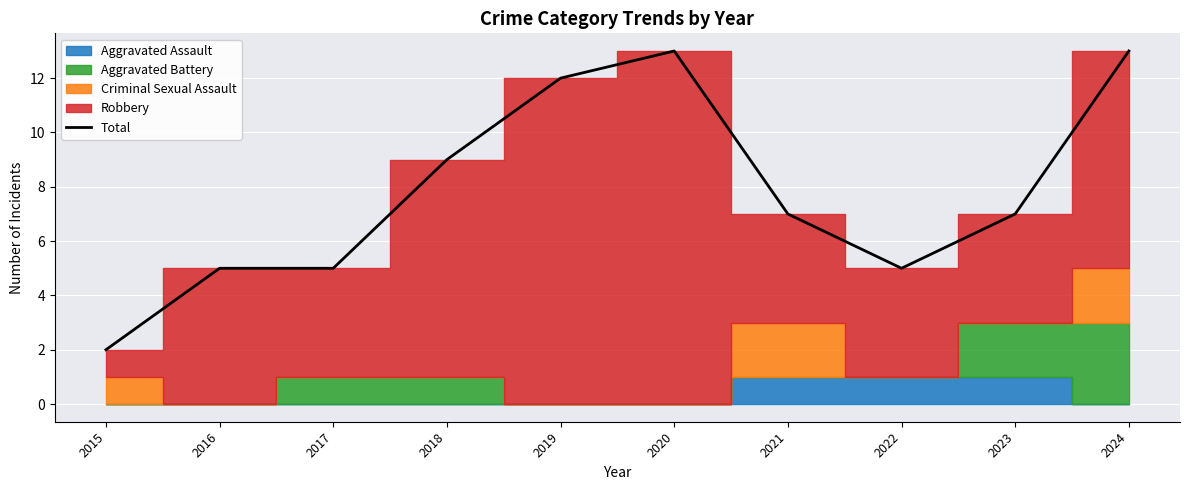

Is it true that Total equals 7 at 2024?

False